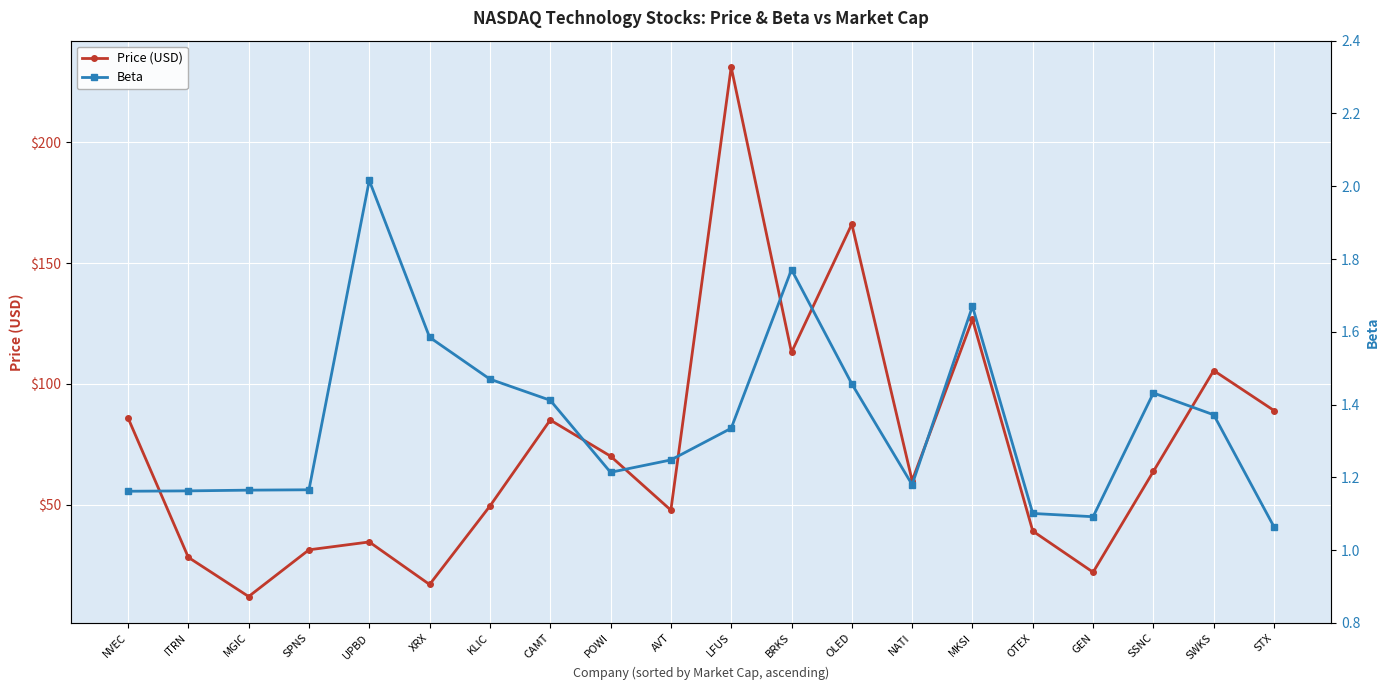

Rank the categories by Beta value from lowest to highest.

STX, GEN, OTEX, NVEC, ITRN, MGIC, SPNS, NATI, POWI, AVT, LFUS, SWKS, CAMT, SSNC, OLED, KLIC, XRX, MKSI, BRKS, UPBD